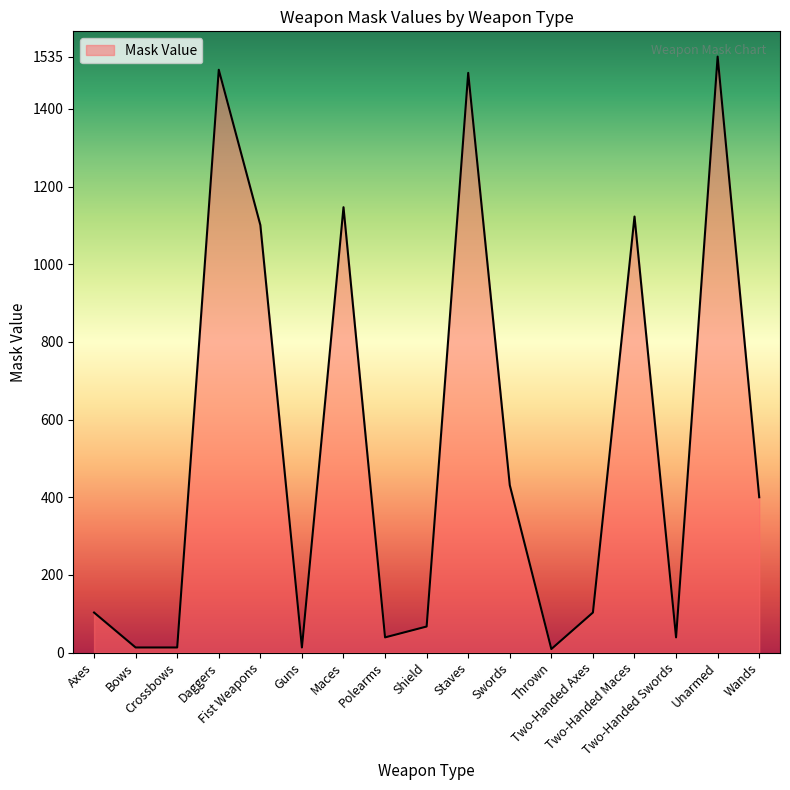

What is the maximum value shown in the chart?

1535